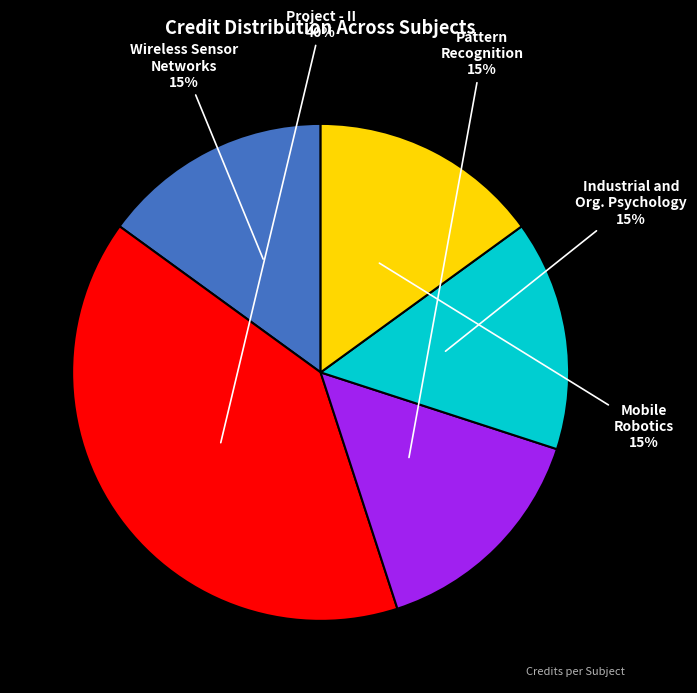

Is it true that Wireless Sensor Networks is 15% of the pie?

True